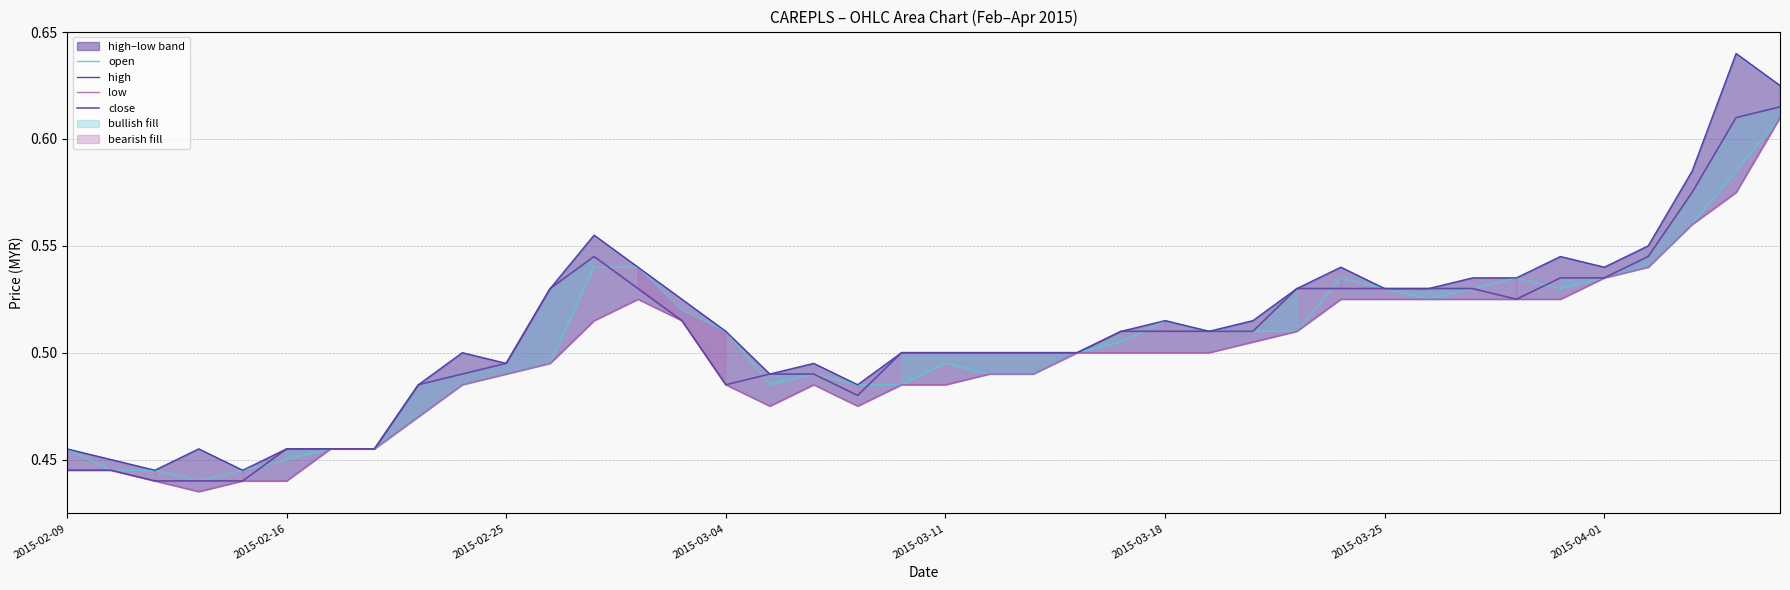

The close series shows 0.7 at 2015-03-11. True or false?

False